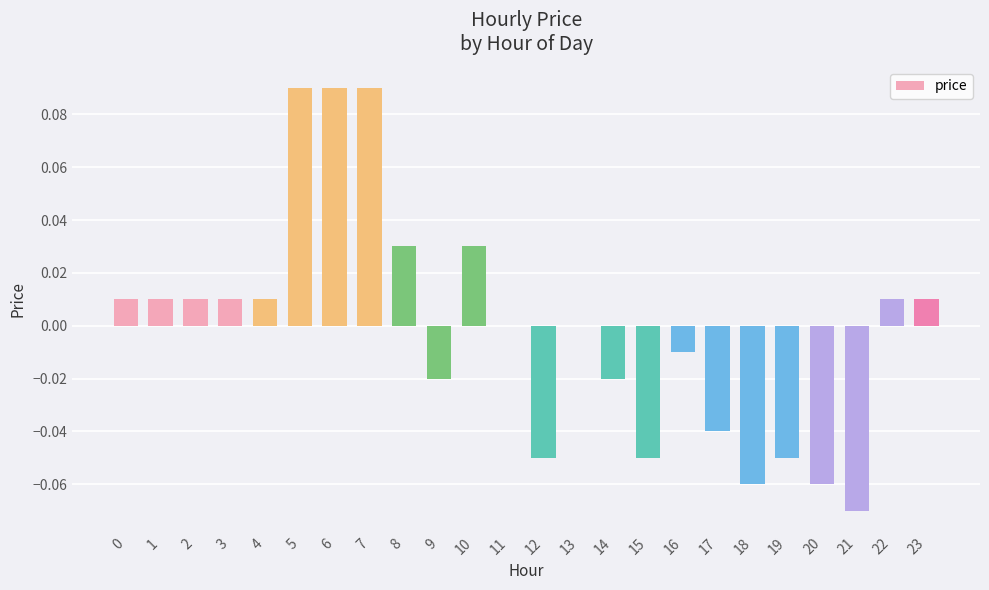

The chart shows a value of 0.0 at 1. True or false?

True